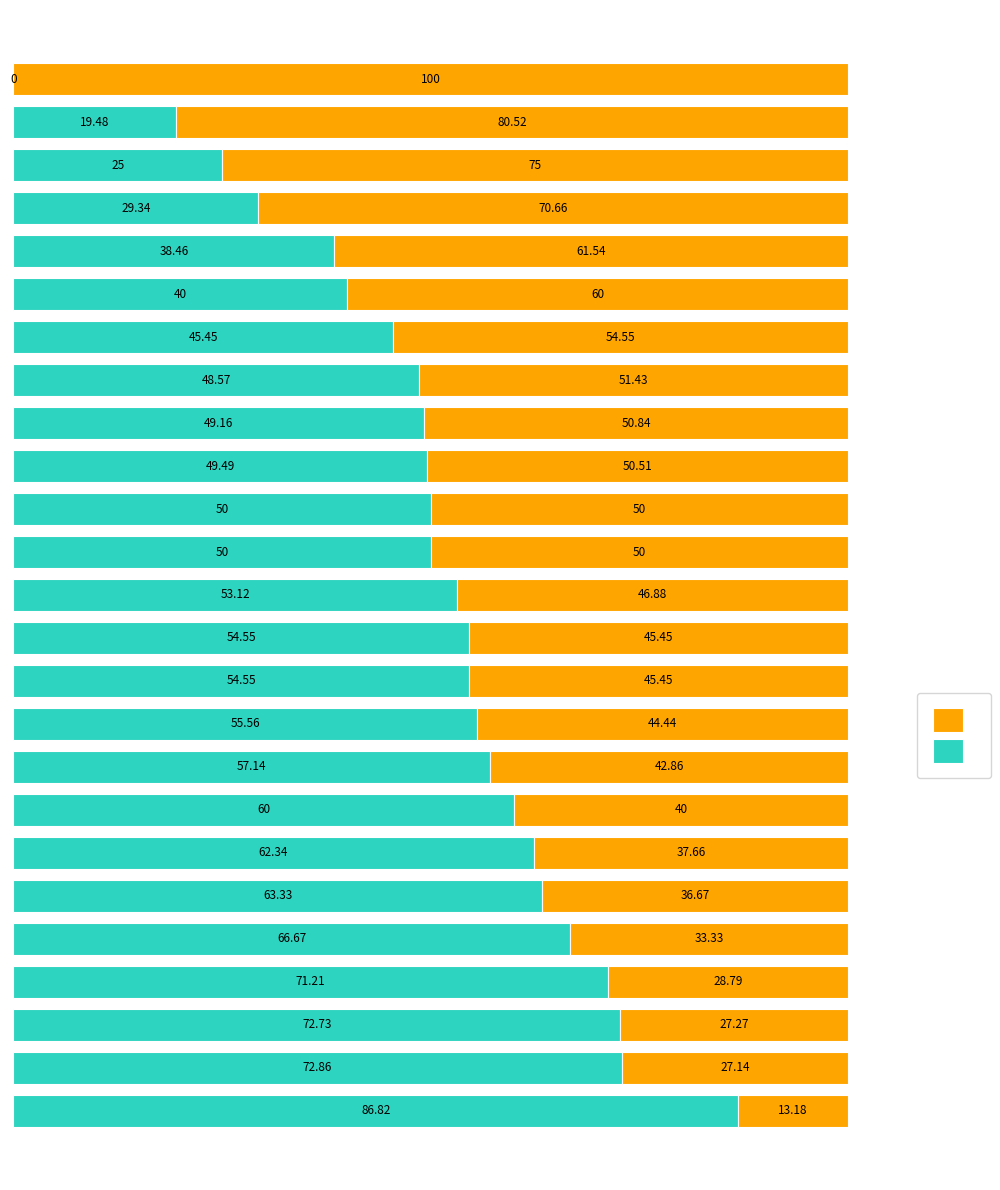

Count the number of data series in this chart.

2